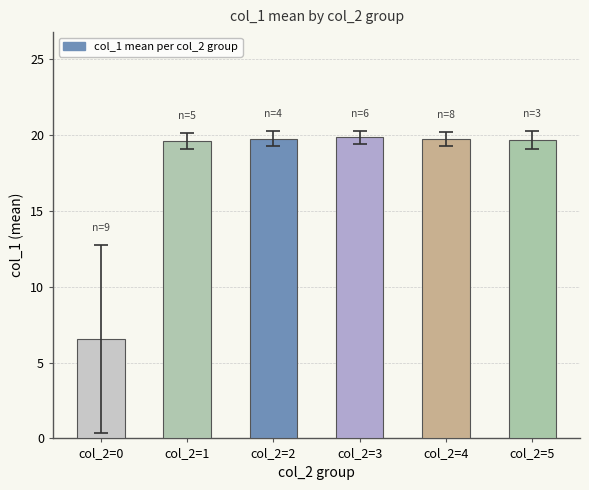

What is the value of the 3rd bar from the left?

19.8